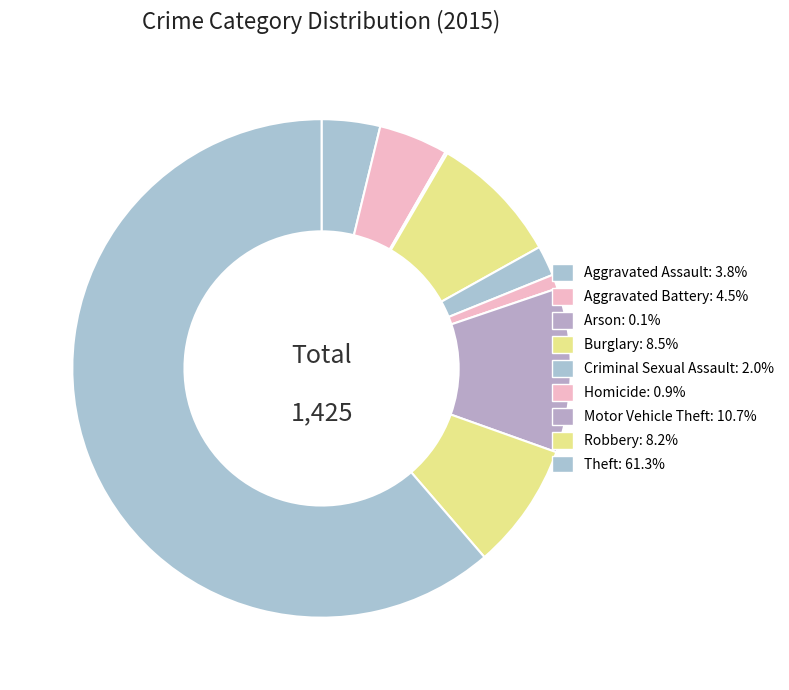

To the nearest percent, what is the difference between the Aggravated Battery and Robbery slice percentages?

4%